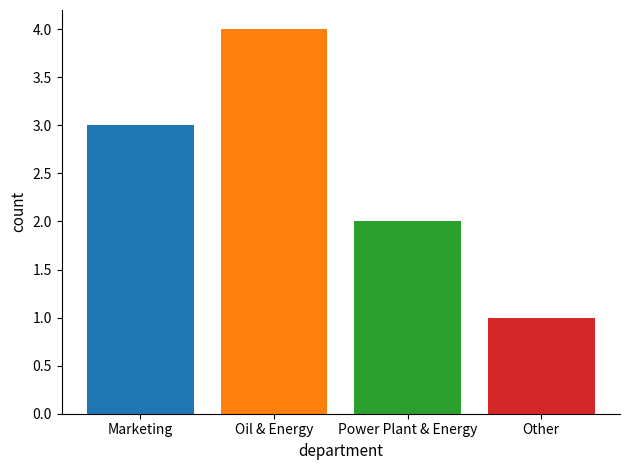

What is the maximum value shown in the chart?

4